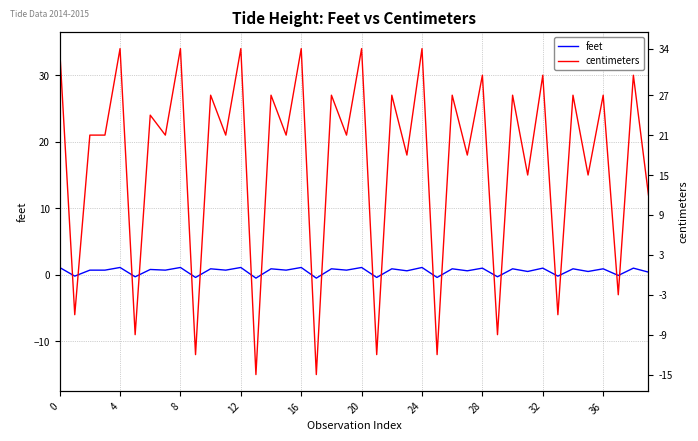

What are all the series names shown in the legend?

feet, centimeters